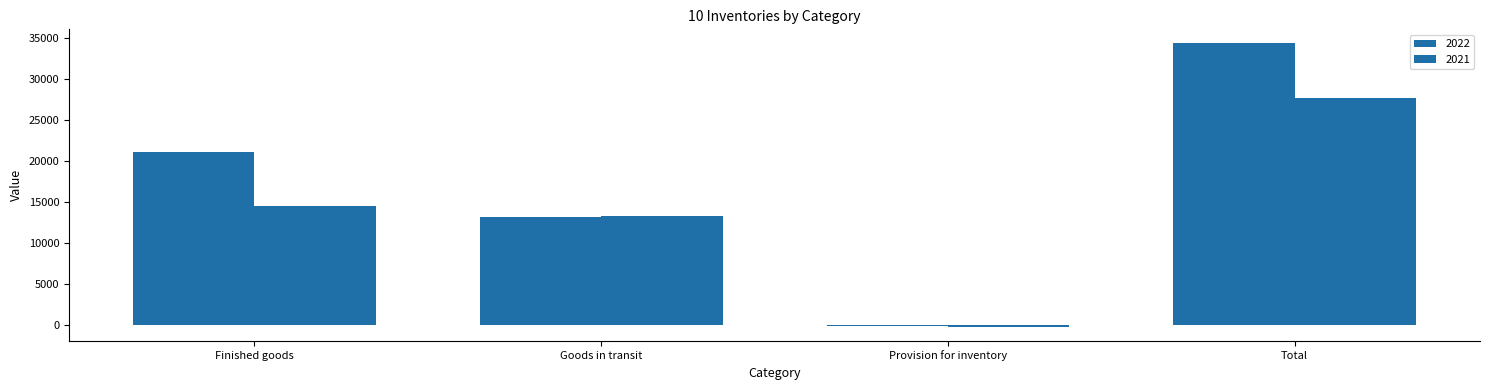

Are the bars grouped side by side (vs. stacked)?

Yes